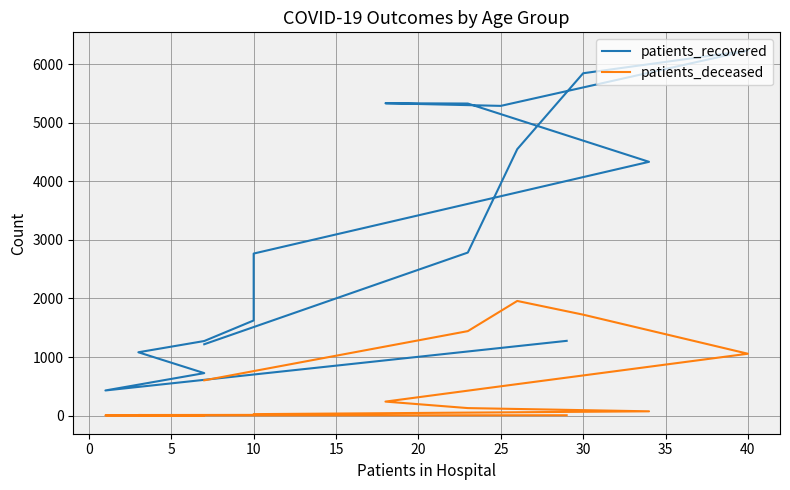

Is this an area chart (filled region under the line)?

No